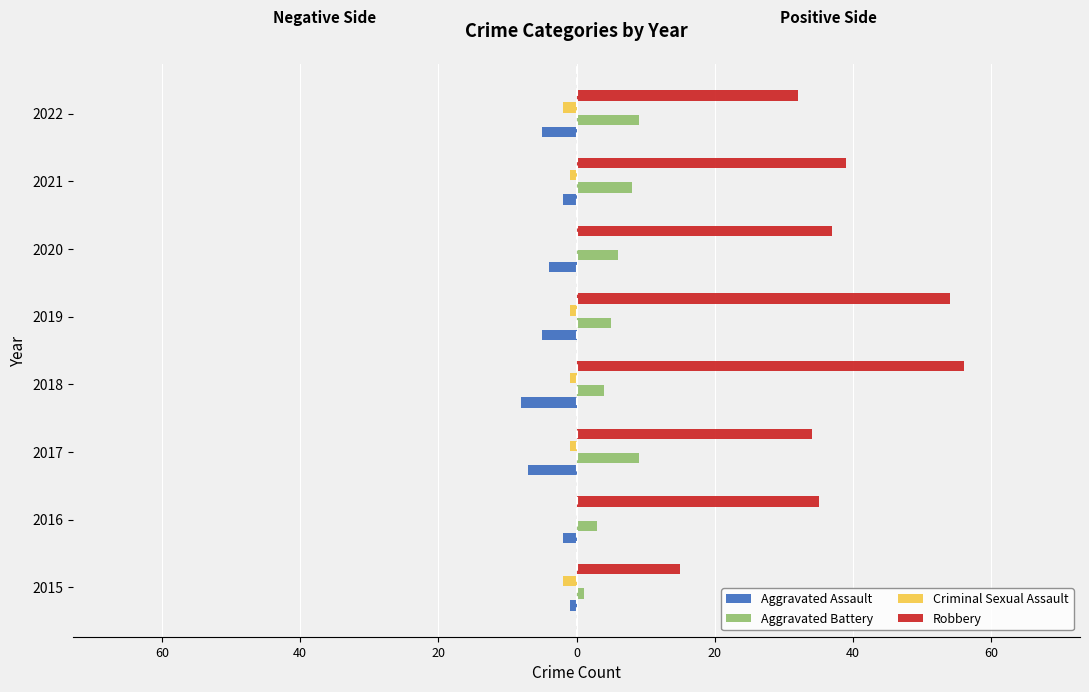

What are all the series names shown in the legend?

Aggravated Assault, Aggravated Battery, Criminal Sexual Assault, Robbery